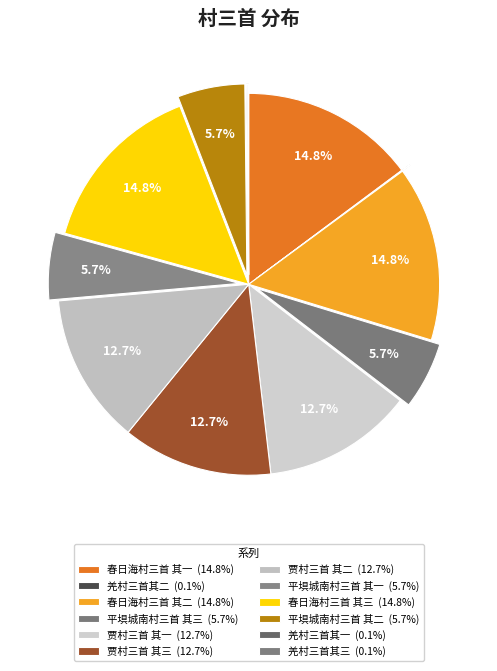

True or false: 平埧城南村三首 其二 accounts for 6% of the total.

True